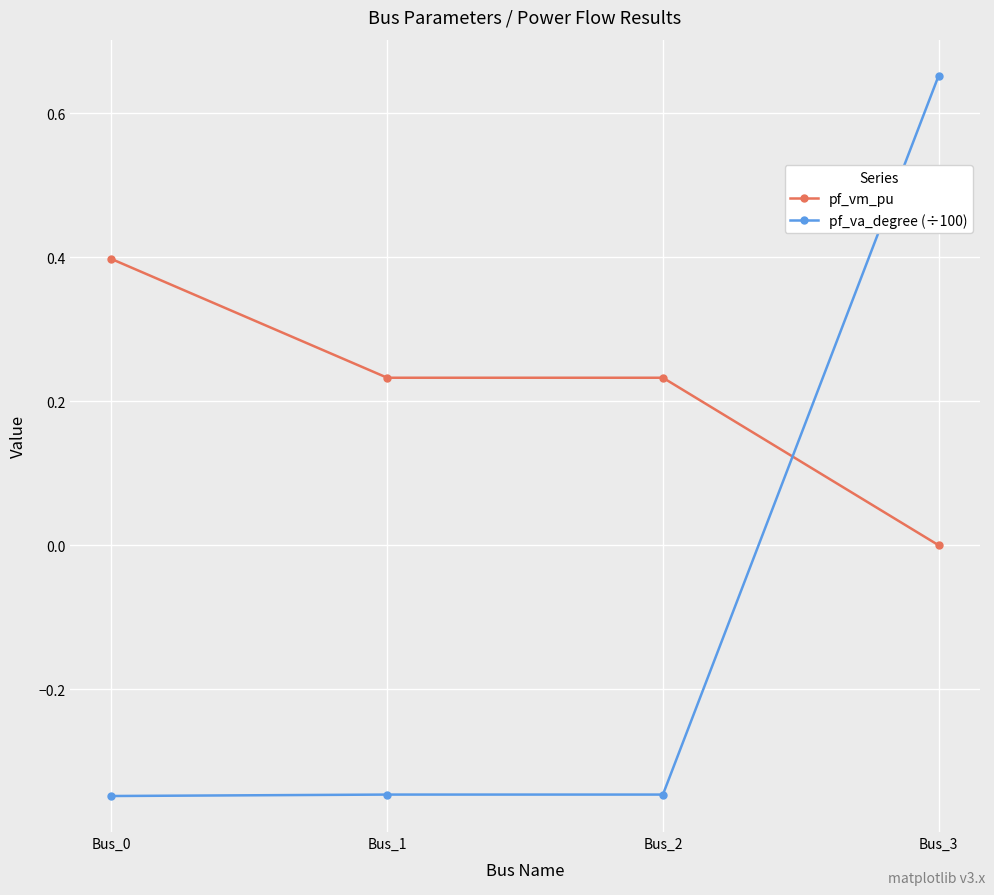

What is the sum of the pf_va_degree (÷100) values at Bus_0 and Bus_1?

-0.7